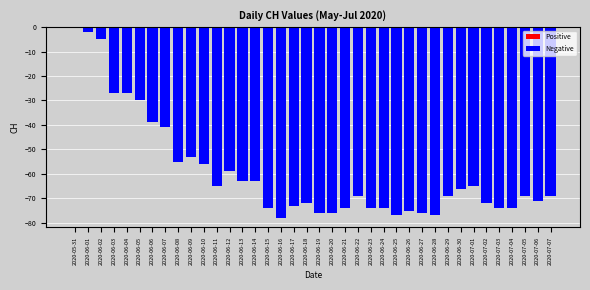

What is the sum of all values?

-2259